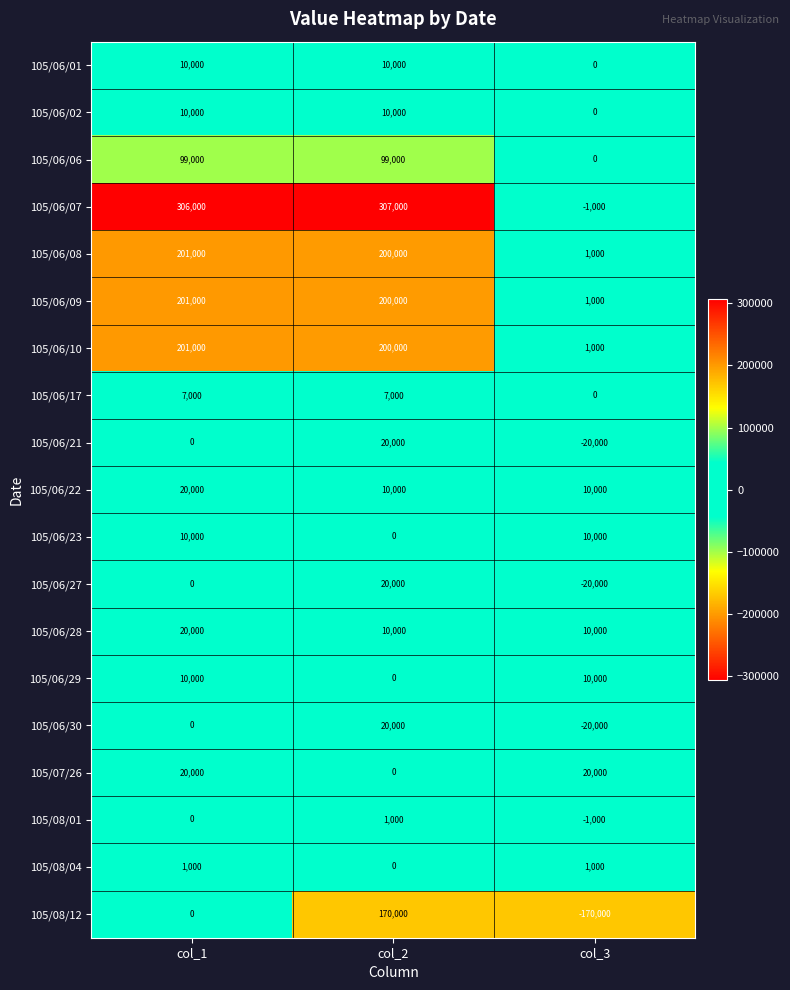

The value of 105/06/21 at col_2 is 30940. True or false?

False